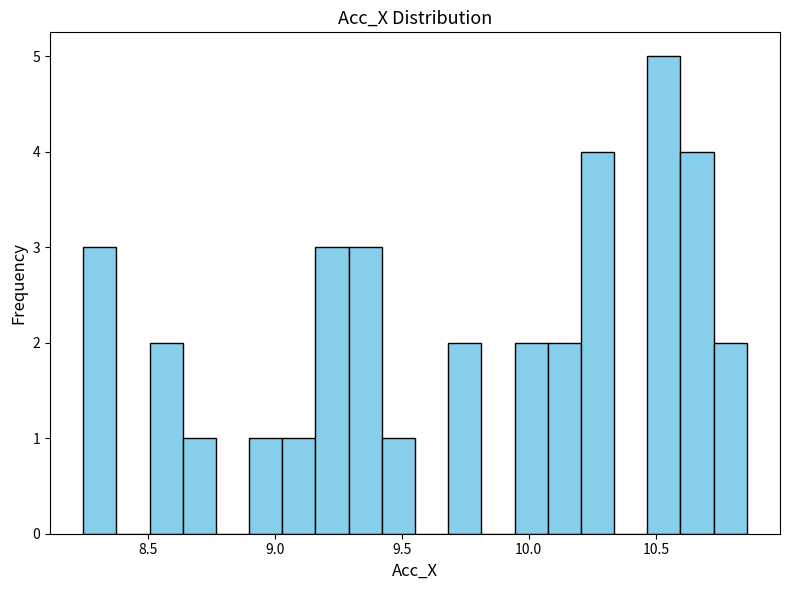

Around what value on the x-axis is the tallest bar? Give the approximate position of its centre, as read against the axis.

10.55